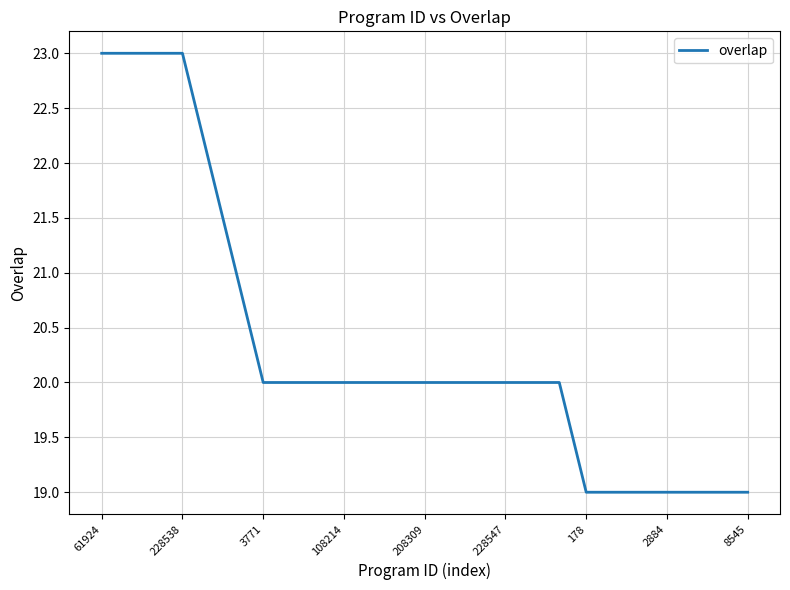

What is the minimum value shown in the chart?

19